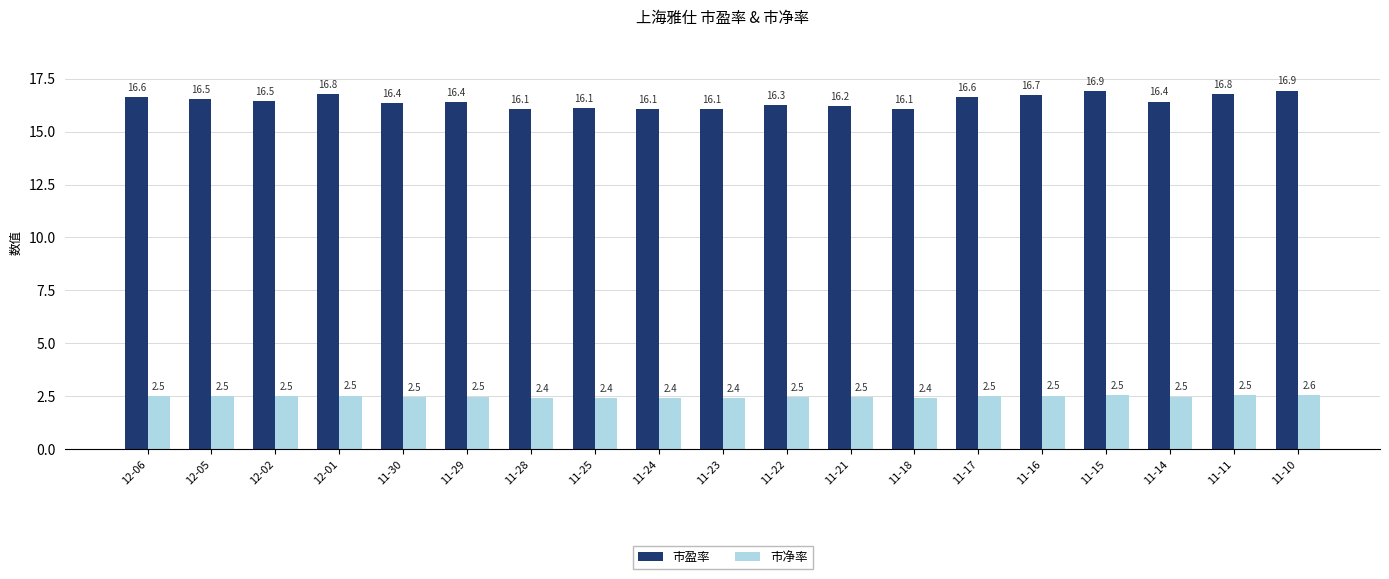

The value of 市盈率 at 11-24 is 16.1. True or false?

True